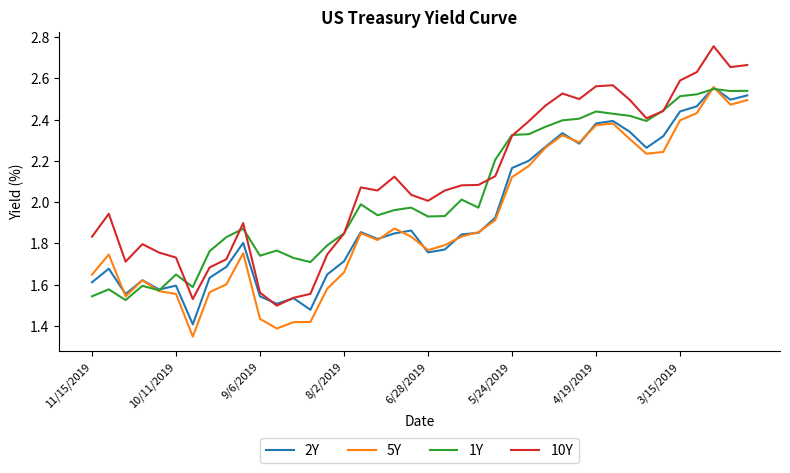

Which series has the largest range (max minus min)?

10Y